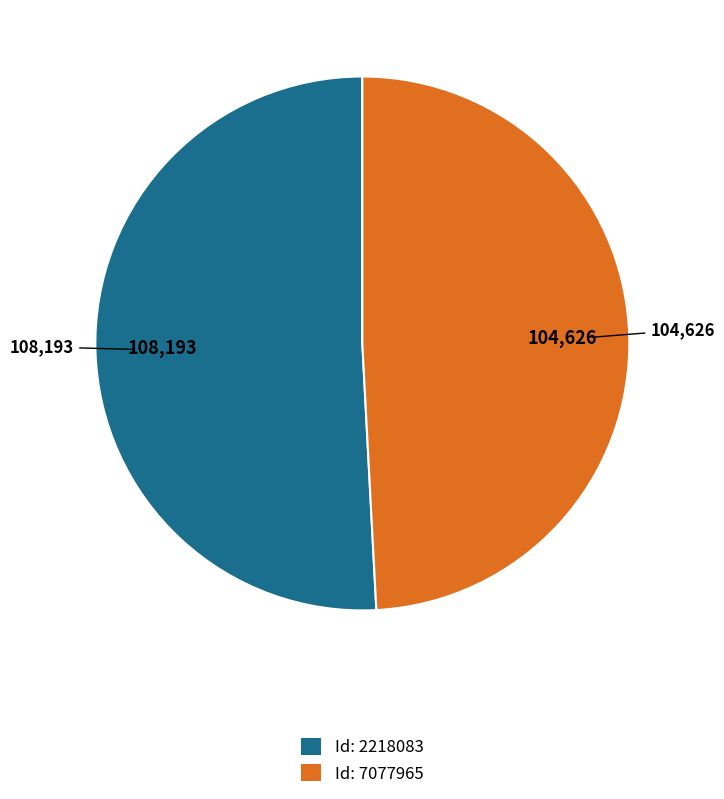

Which slice represents more than half of the pie?

Id: 2218083